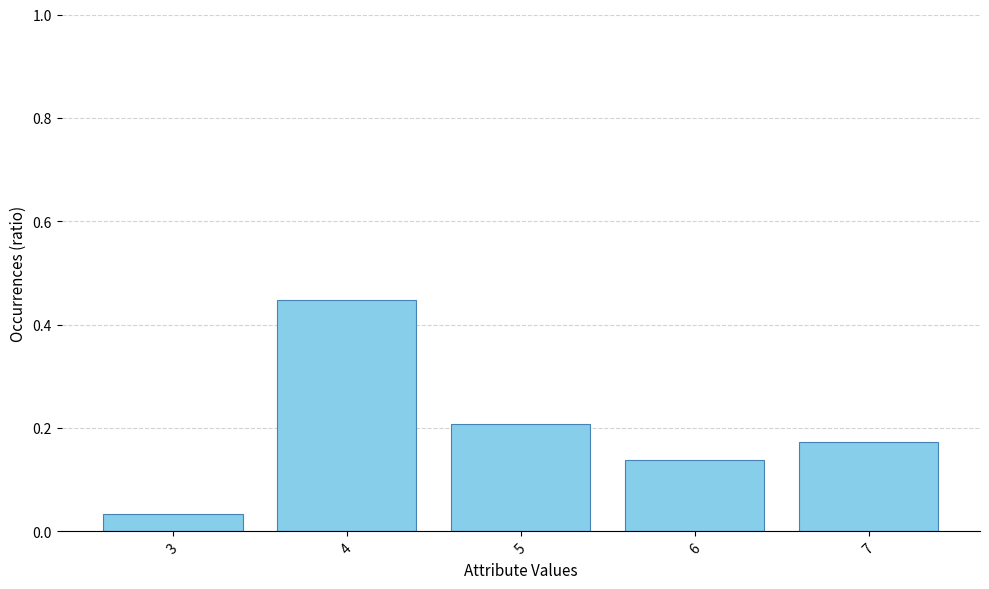

What is the sum of the values at 4 and 6?

0.6